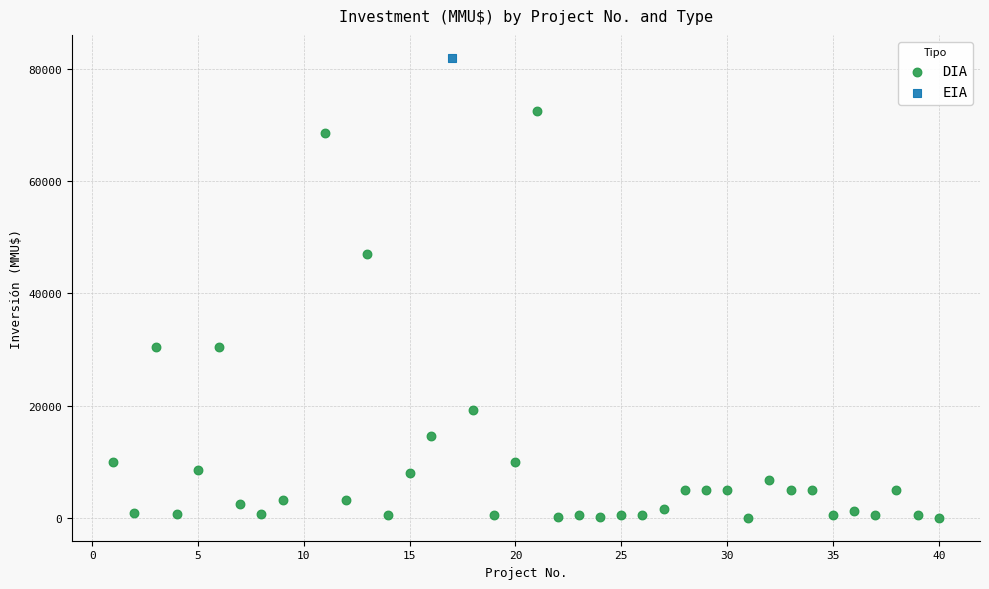

What are all the series names shown in the legend?

DIA, EIA